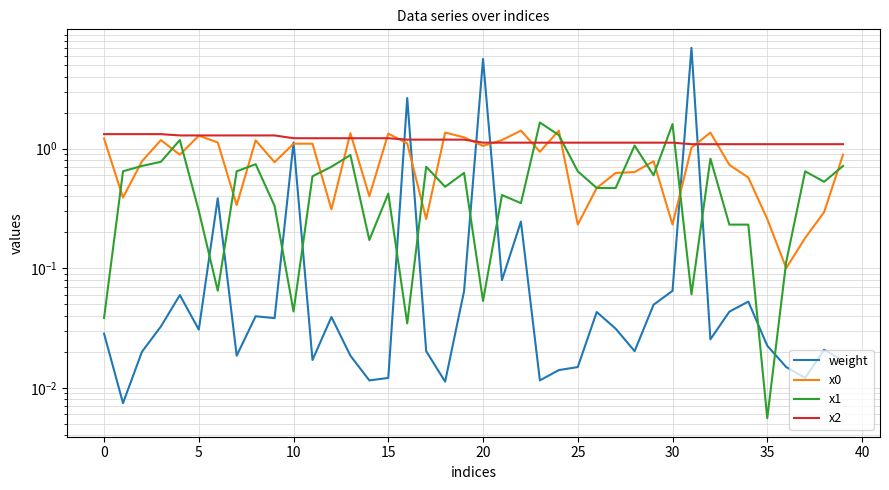

List the series in order of their peak value, lowest first.

x2, x0, x1, weight